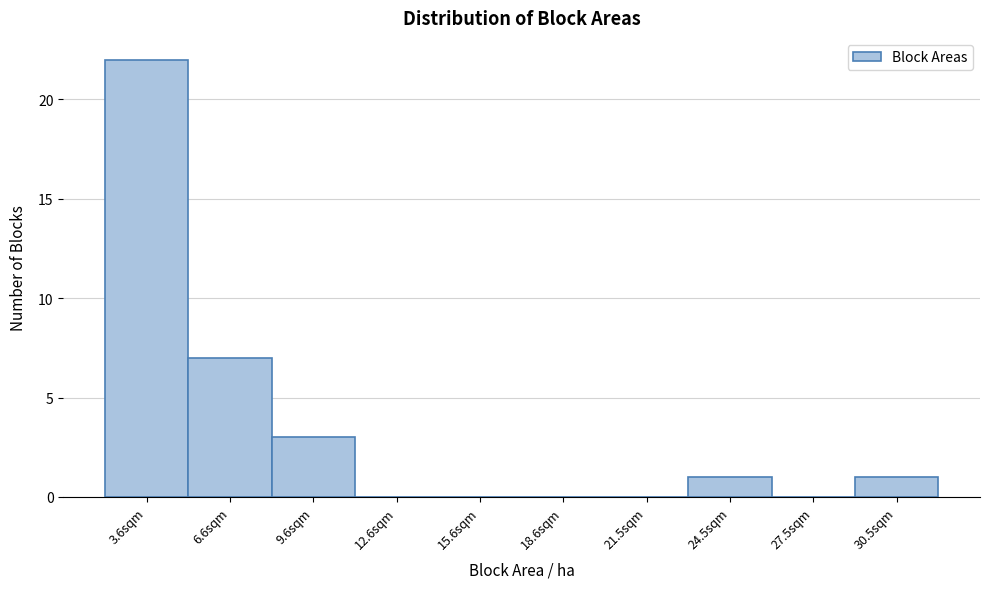

Reading left to right, what are all the values shown in this chart?

3.6sqm=22	6.6sqm=7	9.6sqm=3	12.6sqm=0	15.6sqm=0	18.6sqm=0	21.5sqm=0	24.5sqm=1	27.5sqm=0	30.5sqm=1